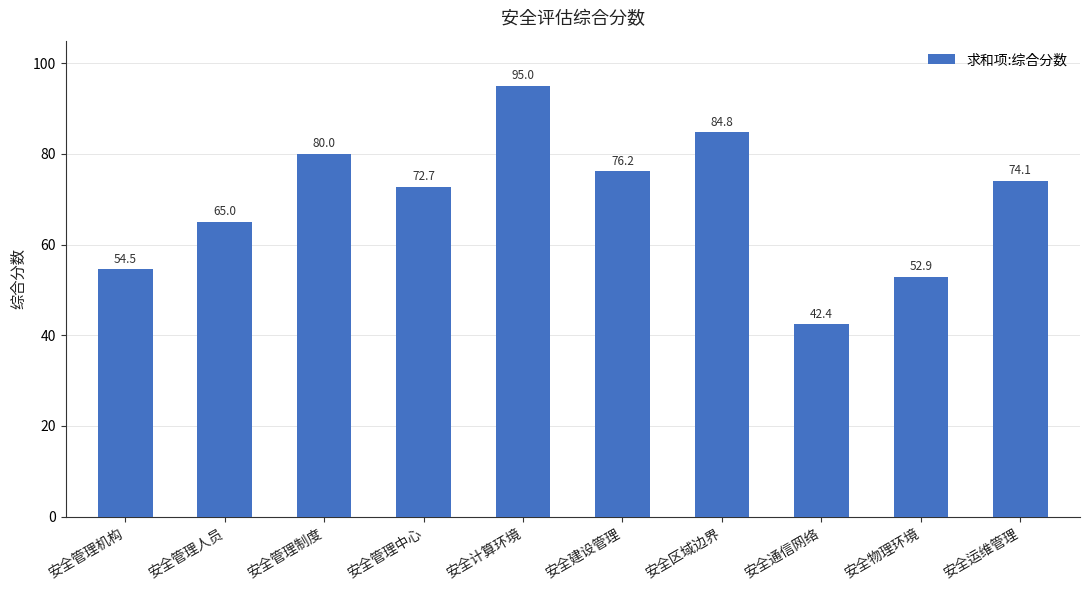

At which label does the data first exceed 74?

安全管理制度